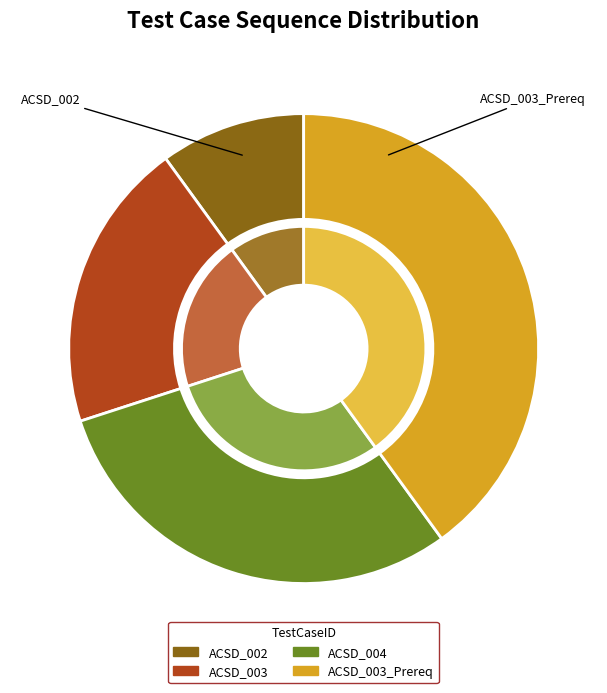

Is there a majority slice in this chart?

No